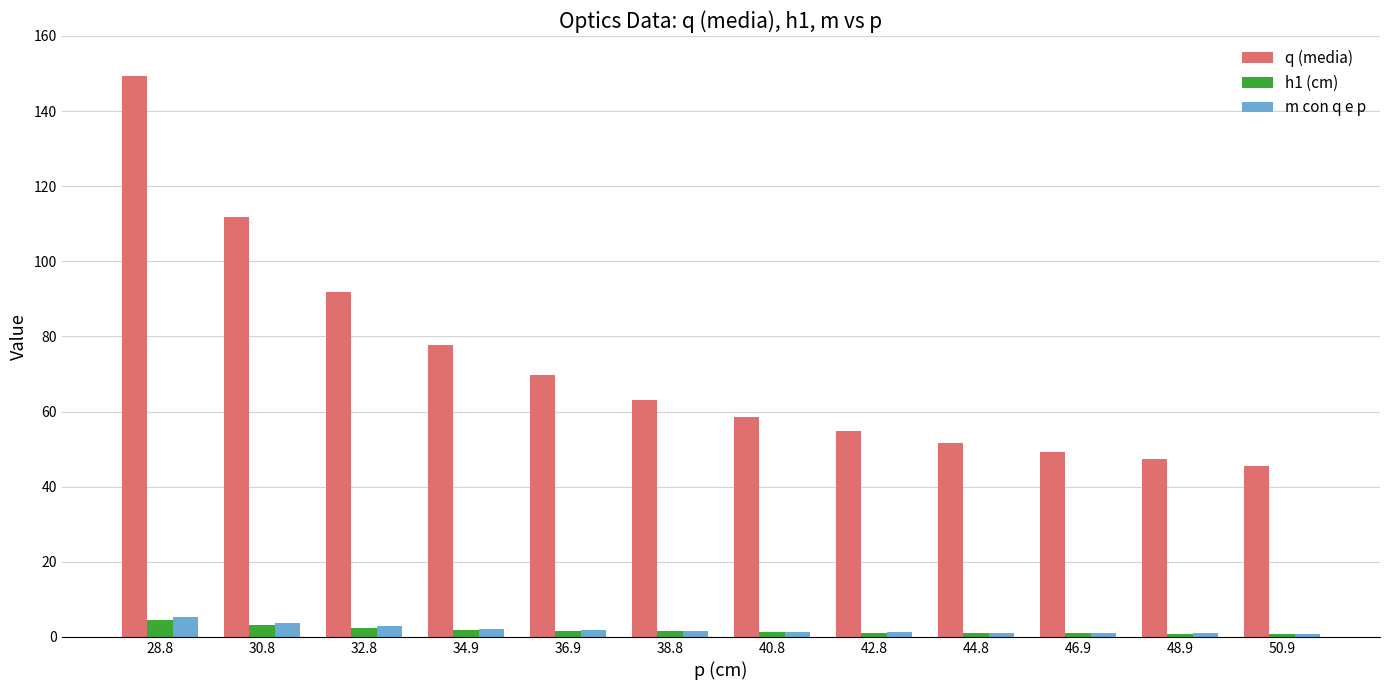

At which category is the sum across all series the highest?

28.8